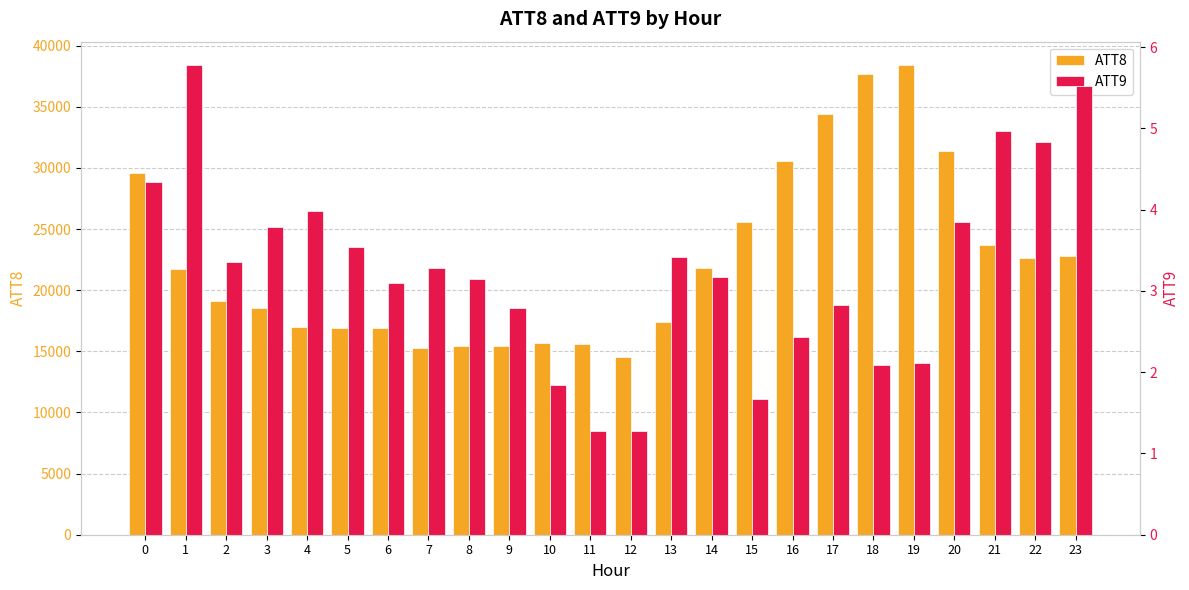

Which has a higher value, 17 or 12?

17